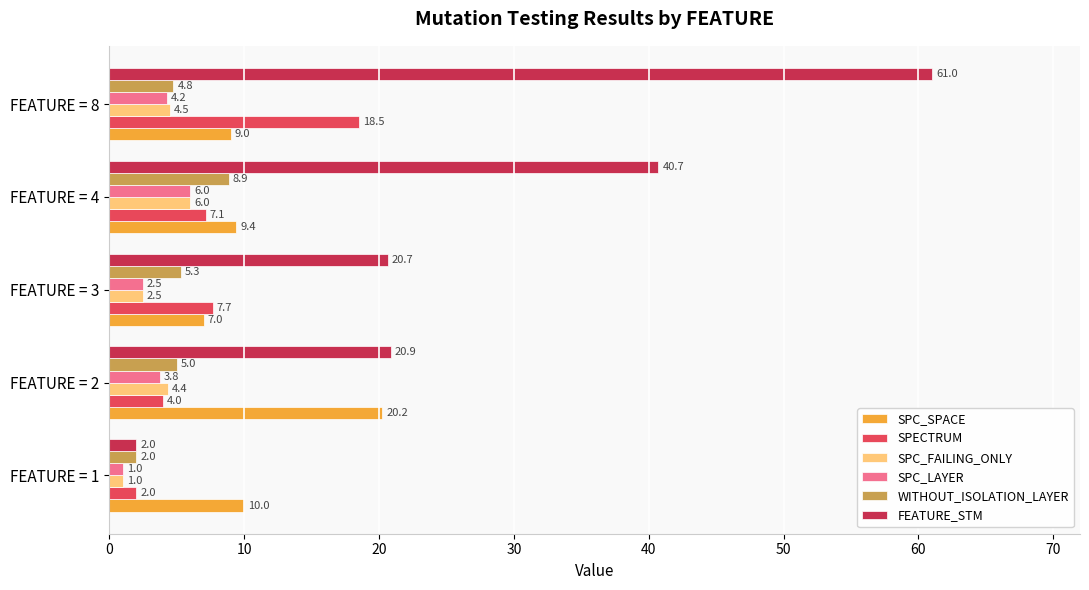

Which category has the highest value in the SPC_FAILING_ONLY series?

FEATURE = 4